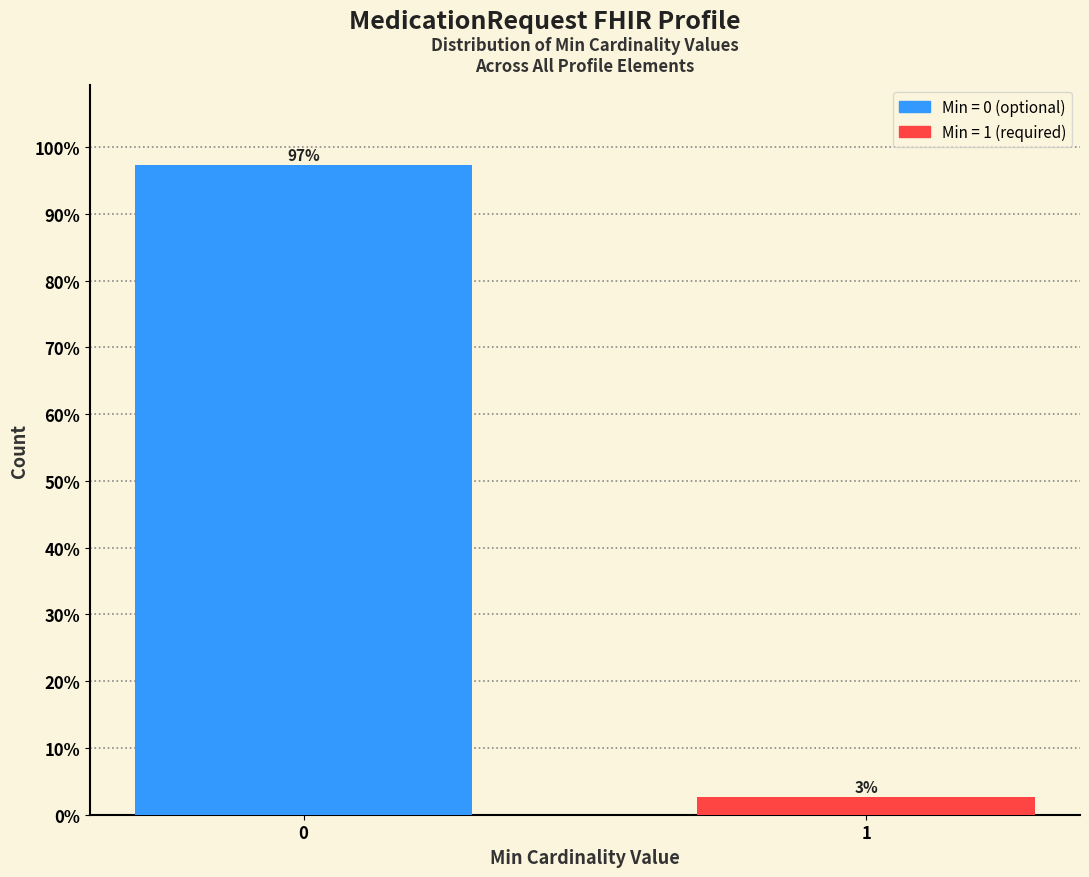

What is the sum of all values?

100.0